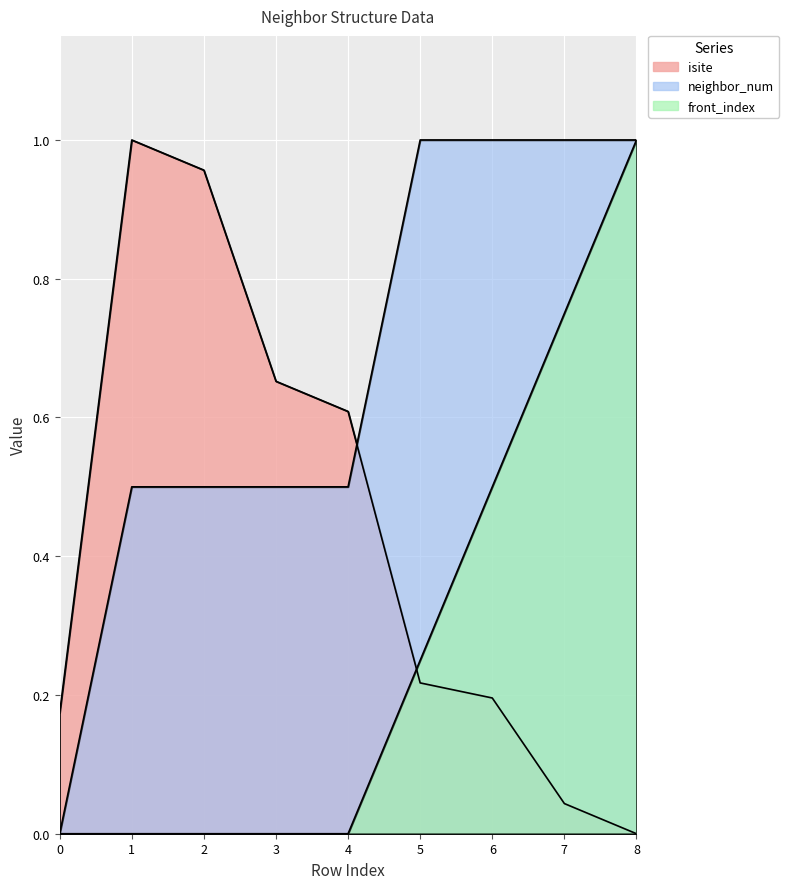

True or false: isite has more than 1 points higher than both neighbors.

False